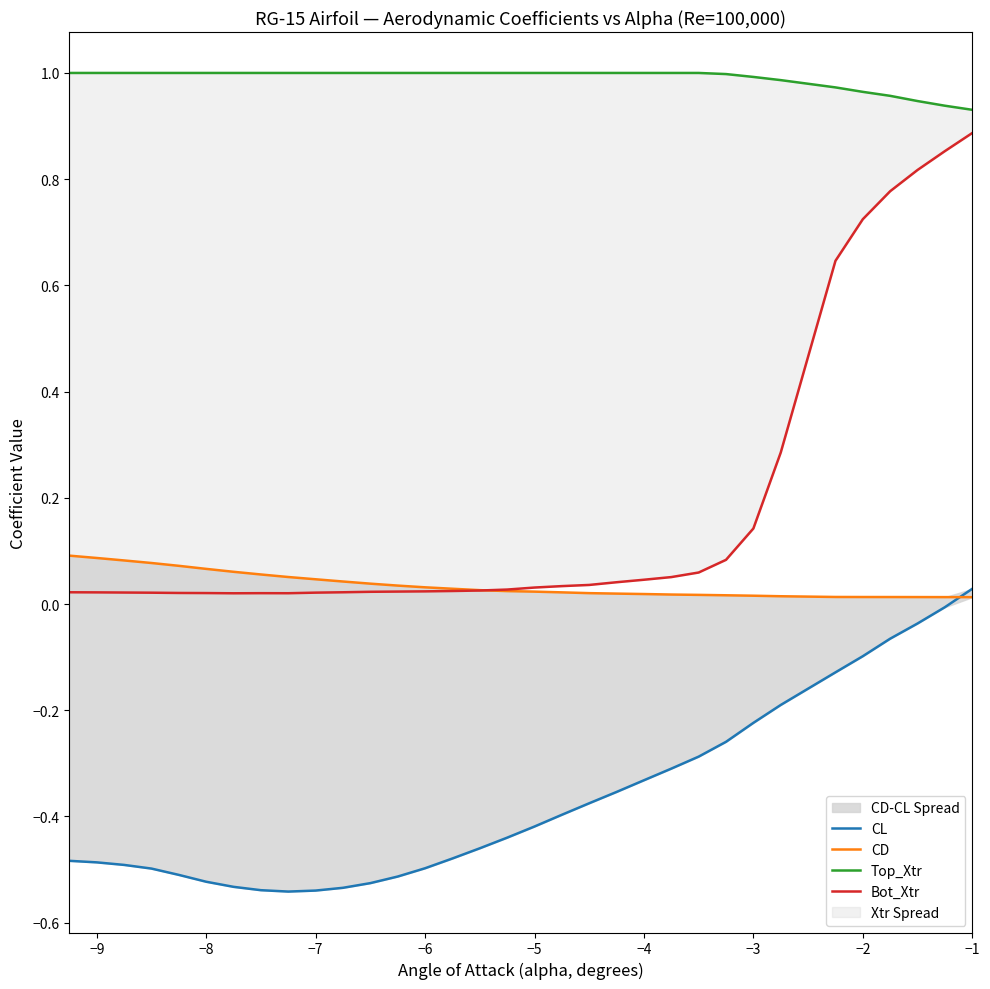

At how many categories does at least one series exceed 0?

33